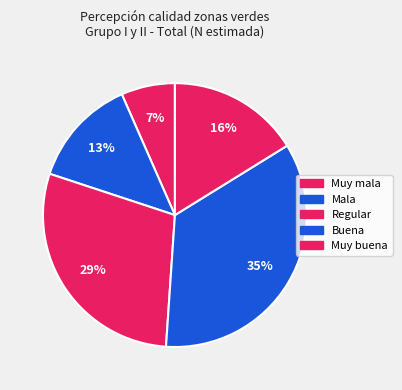

To the nearest percent, what percentage of the pie is Mala?

13%